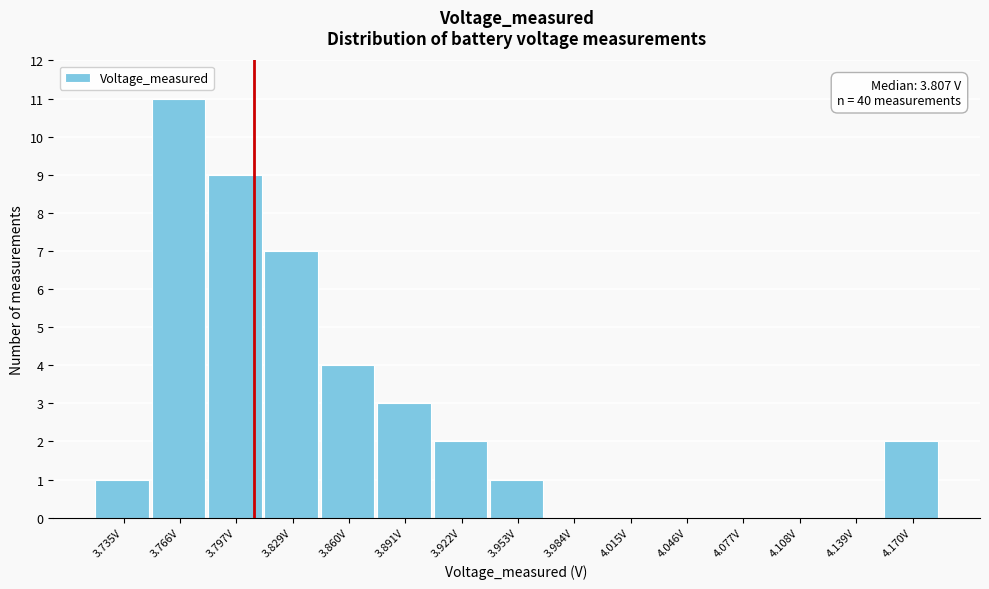

Over which range of the x-axis is the bar tallest?

3.751 to 3.782